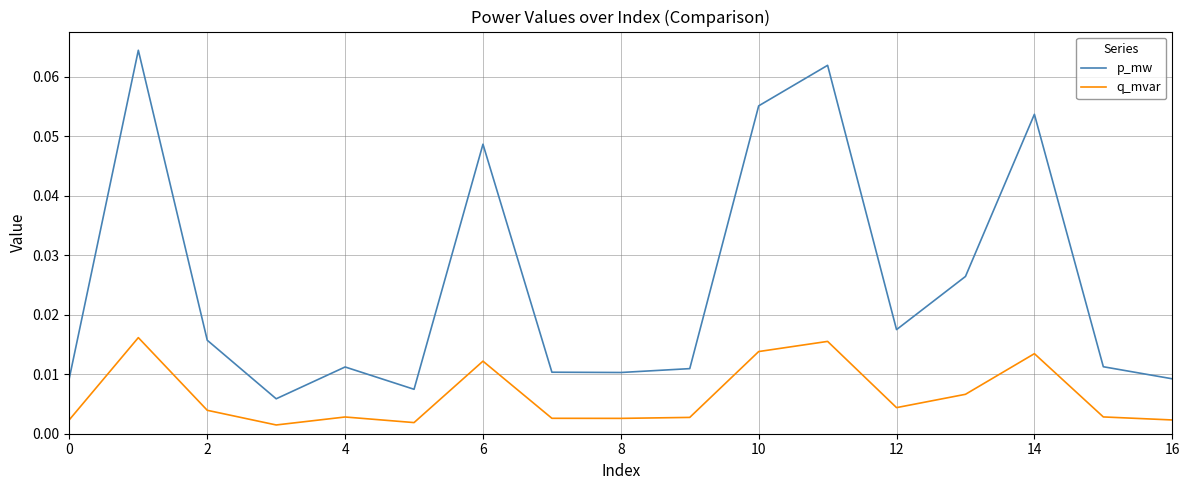

True or false: q_mvar and p_mw cross at least once.

False